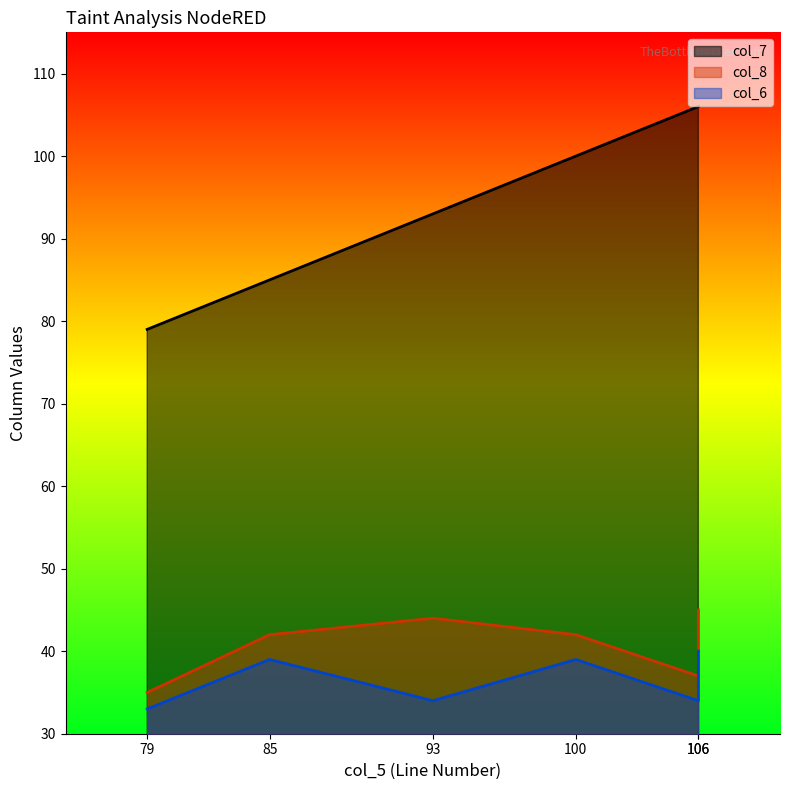

How many values in the col_6 series exceed 39?

1